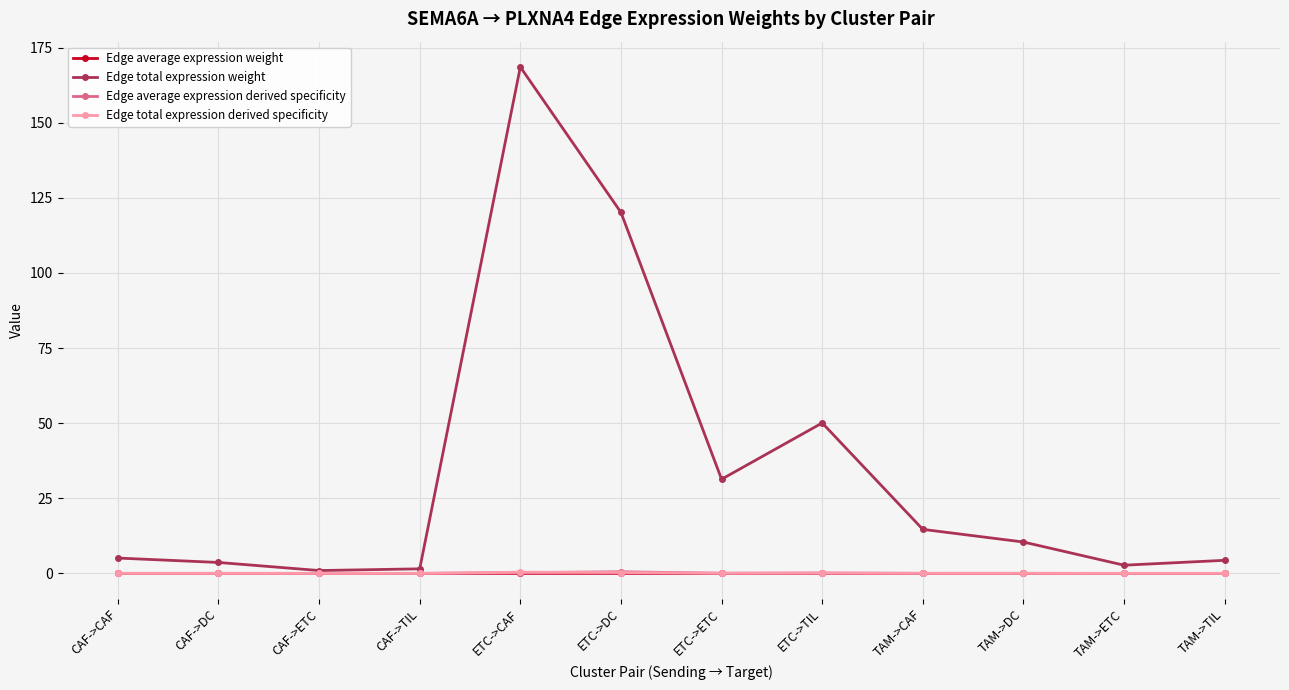

How many interior local valleys does the Edge total expression weight series have?

3